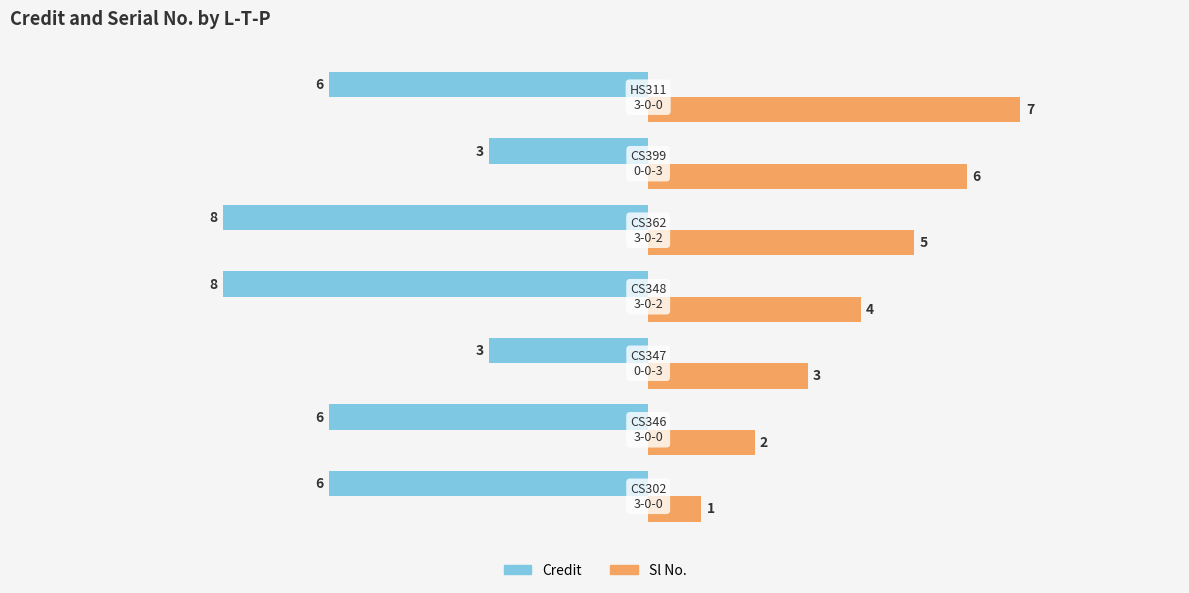

What is the maximum value for Sl No.?

7